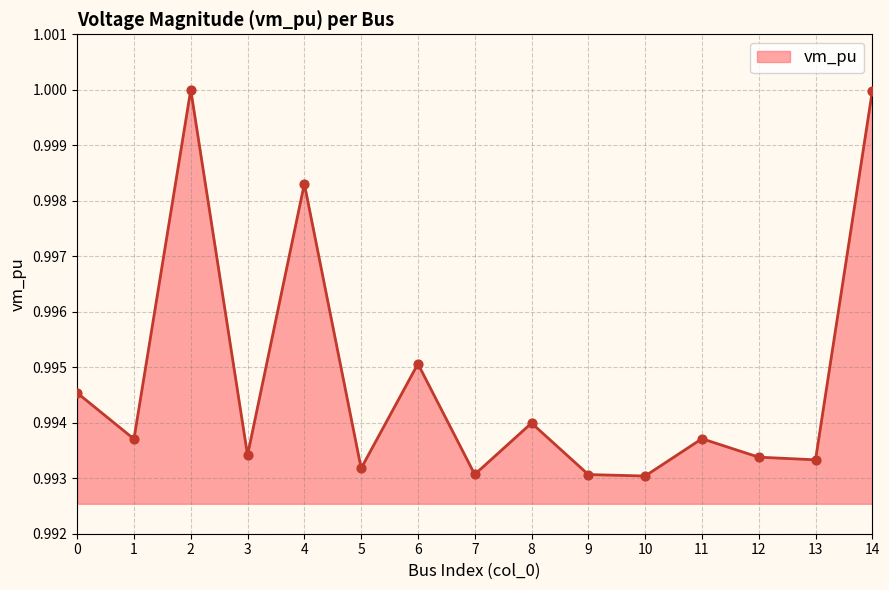

Which has a higher value, 0 or 4?

4